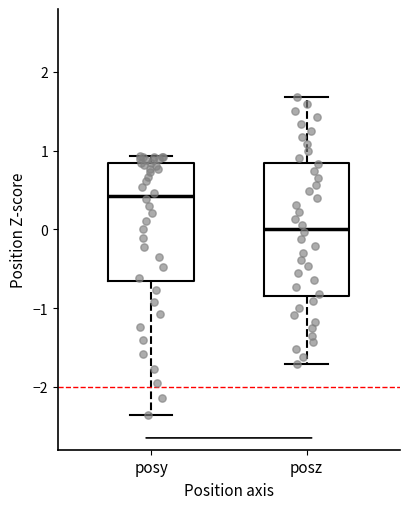

Reading left to right, read every box against the y-axis: the position of its median line, the range the box covers, and the ends of its whiskers. The values are not printed on the chart, so give them approximately, as read against the axis.

posy: median 0.4, box -0.7 to 0.8, whiskers -2.4 to 0.9
posz: median 0.0, box -0.8 to 0.8, whiskers -1.7 to 1.7